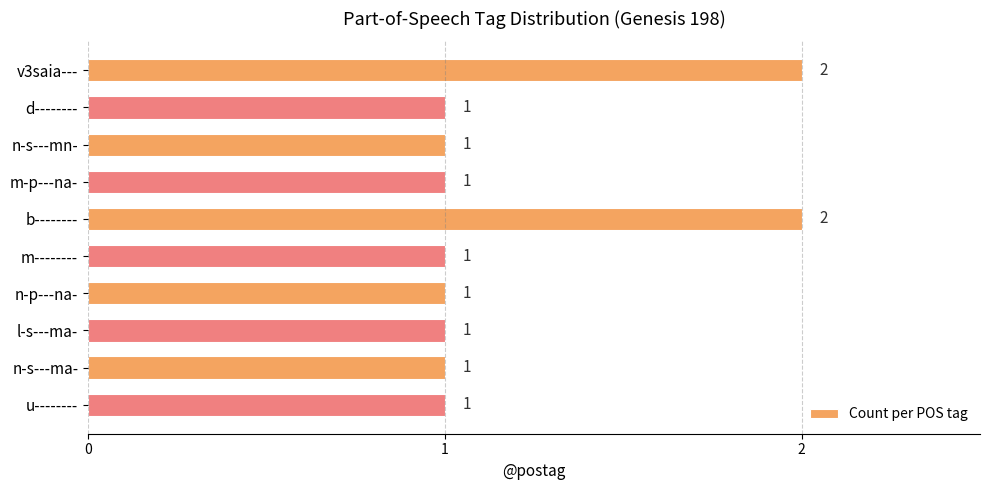

How many values are between 1 and 2?

10